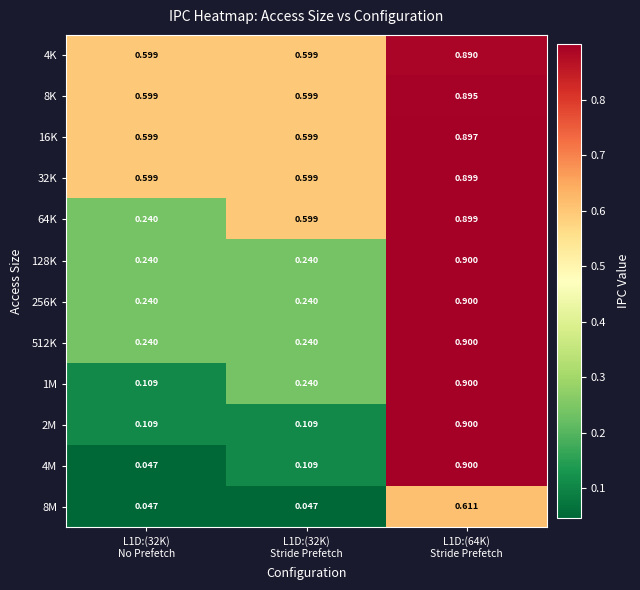

Which series changed the most between L1D:(32K) Stride Prefetch and L1D:(64K) Stride Prefetch?

2M